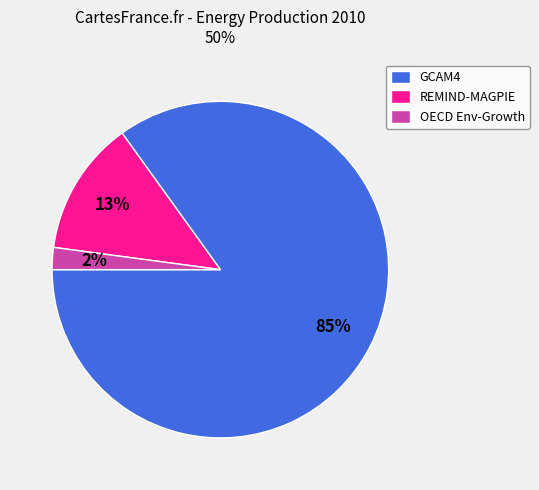

The REMIND-MAGPIE slice represents 1% of the pie. True or false?

False